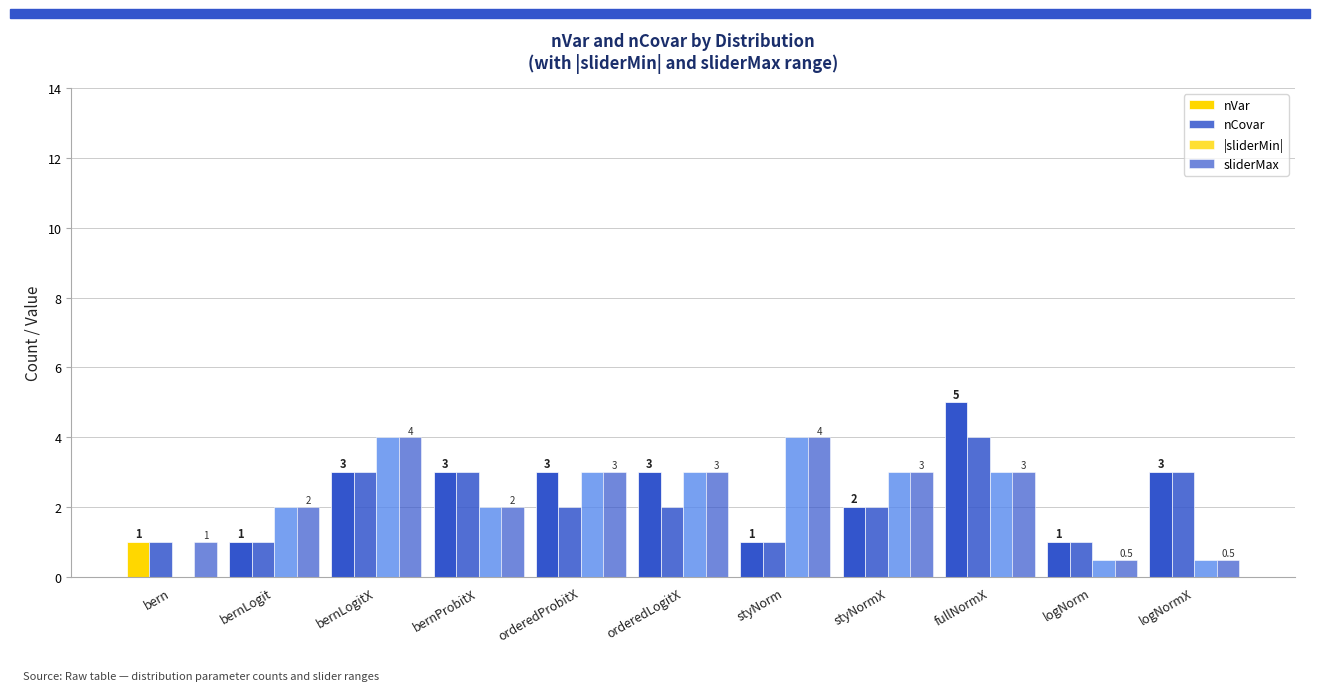

Are the bars horizontal?

No